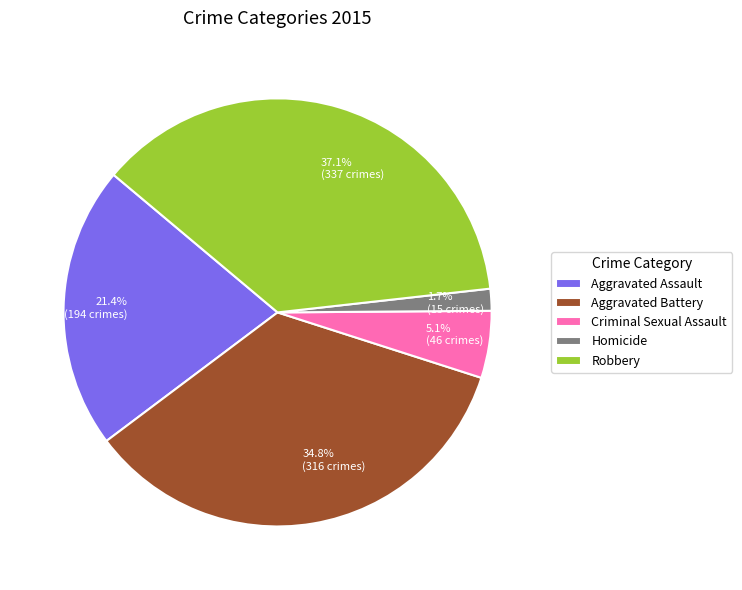

Is Aggravated Battery the majority of the pie?

No